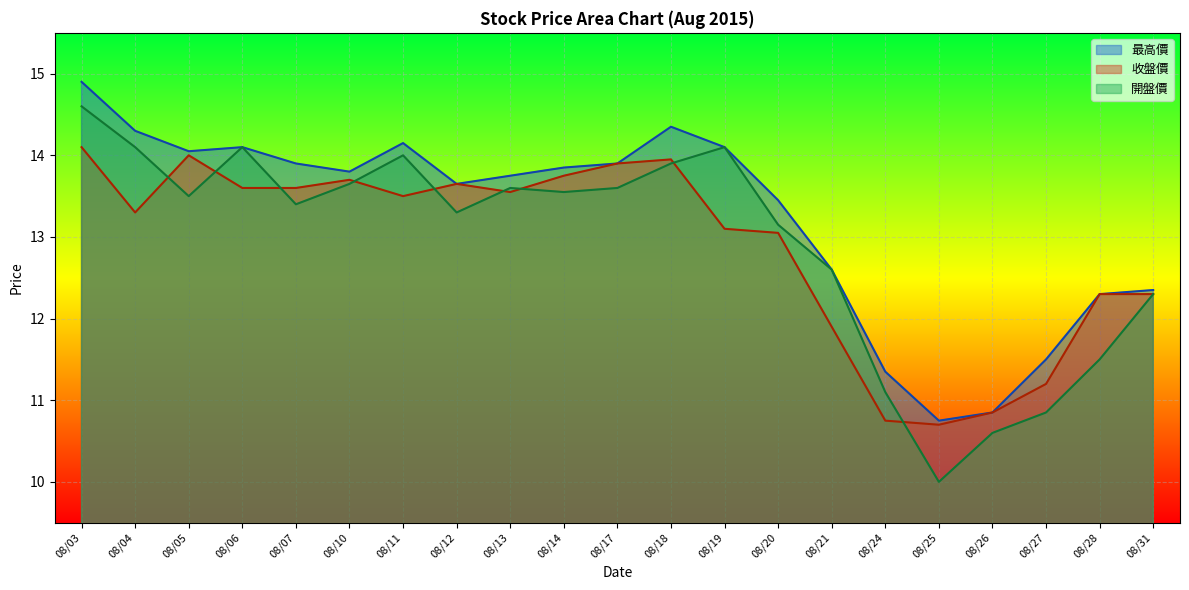

What is the maximum value for 收盤價?

14.1